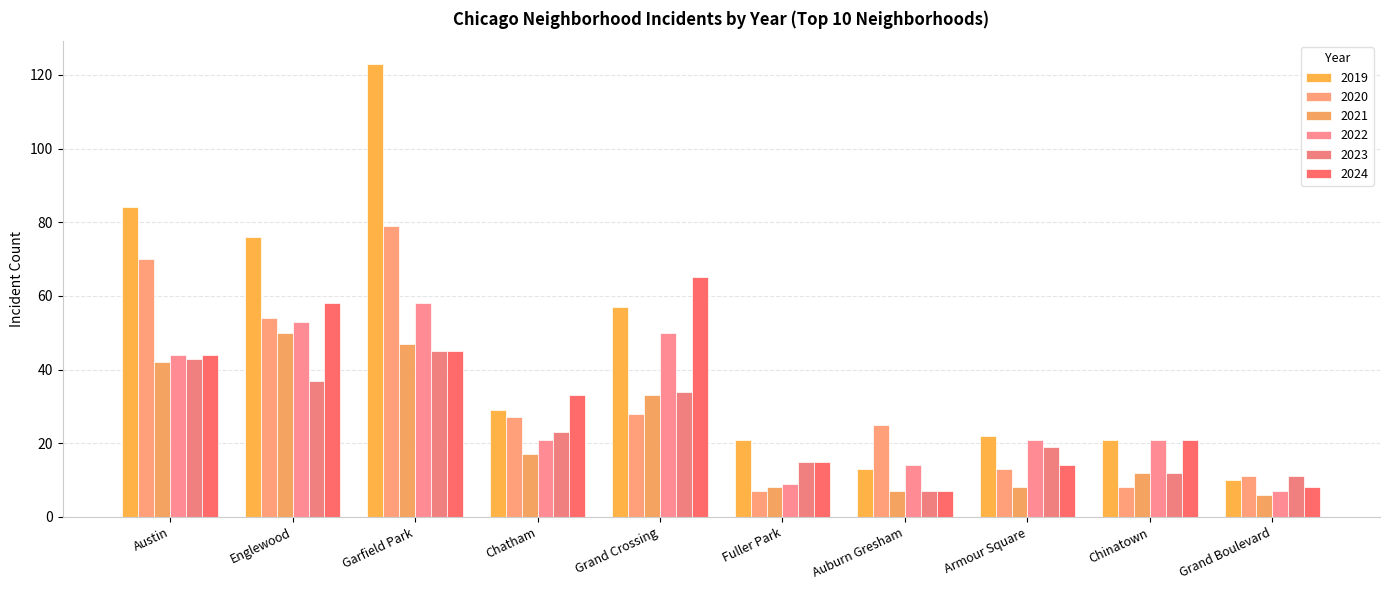

How many groups of bars are there?

10